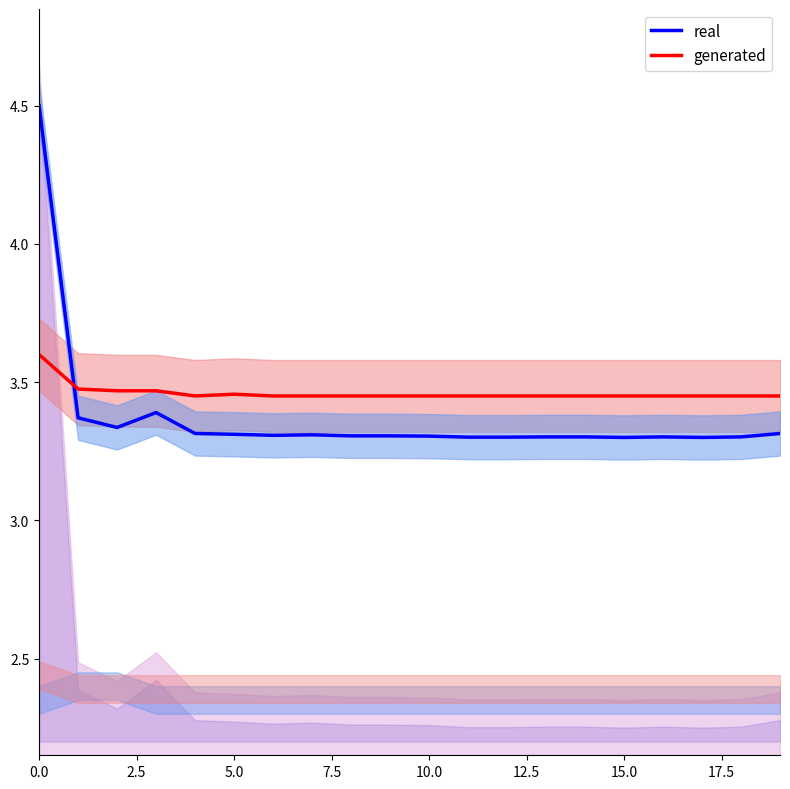

What is the value of the generated point at the 11th from the left?

3.5